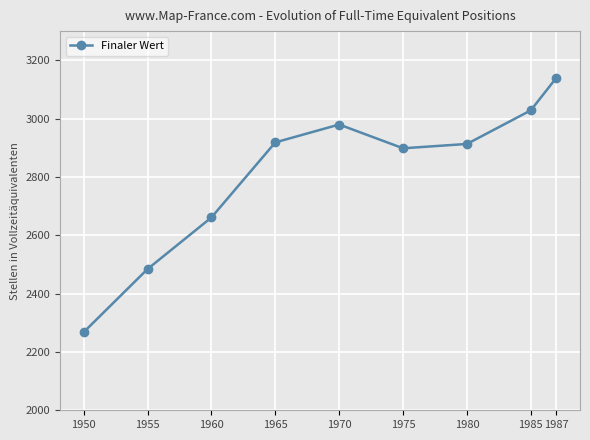

True or false: the data shows 2913.1 at 1980.

True